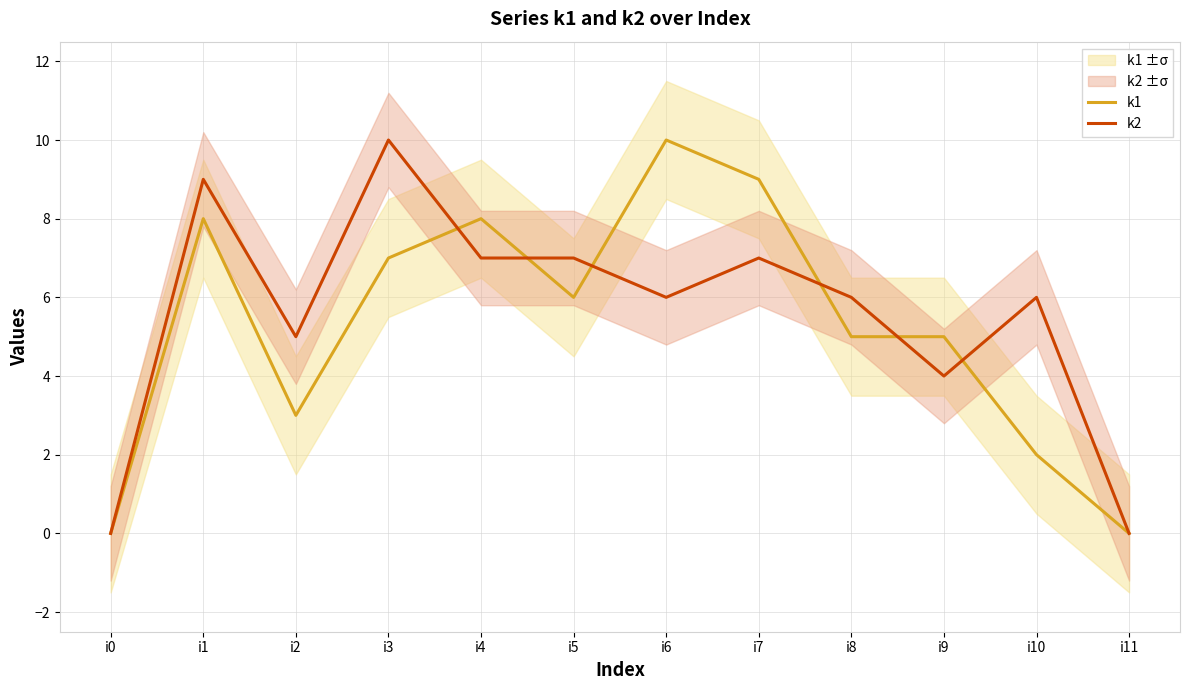

Which series changed the most between i1 and i8?

k1